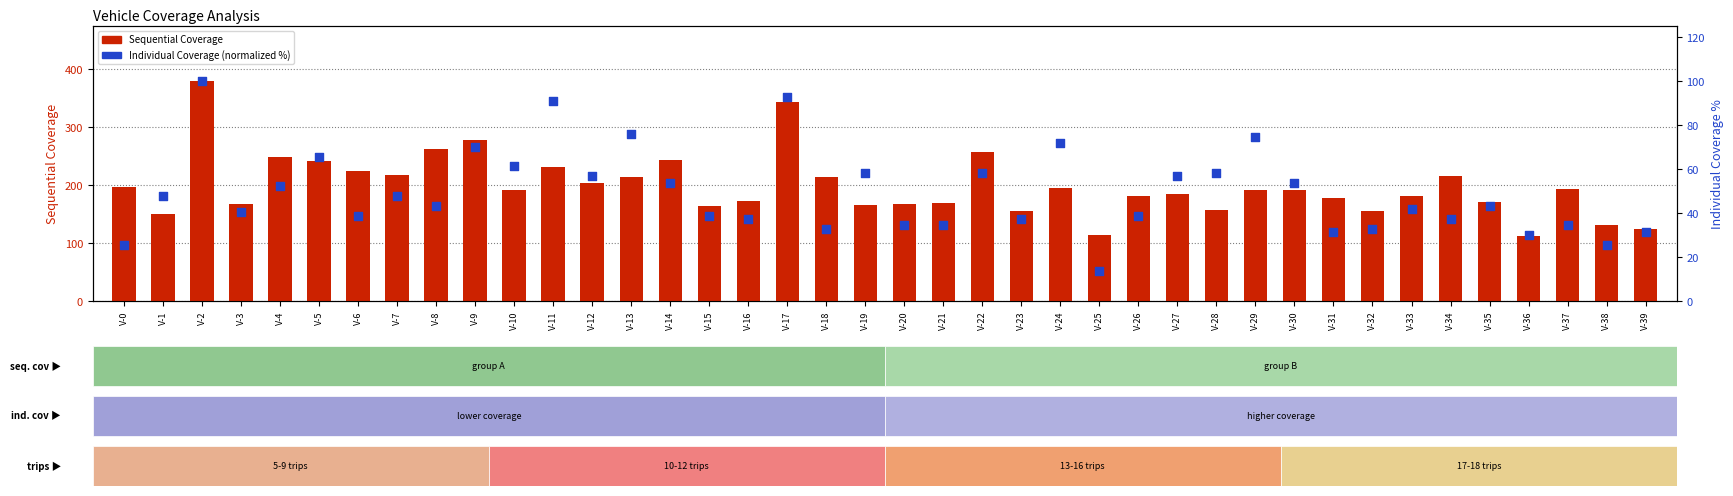

Which series reaches the maximum Y coordinate?

Sequential Coverage